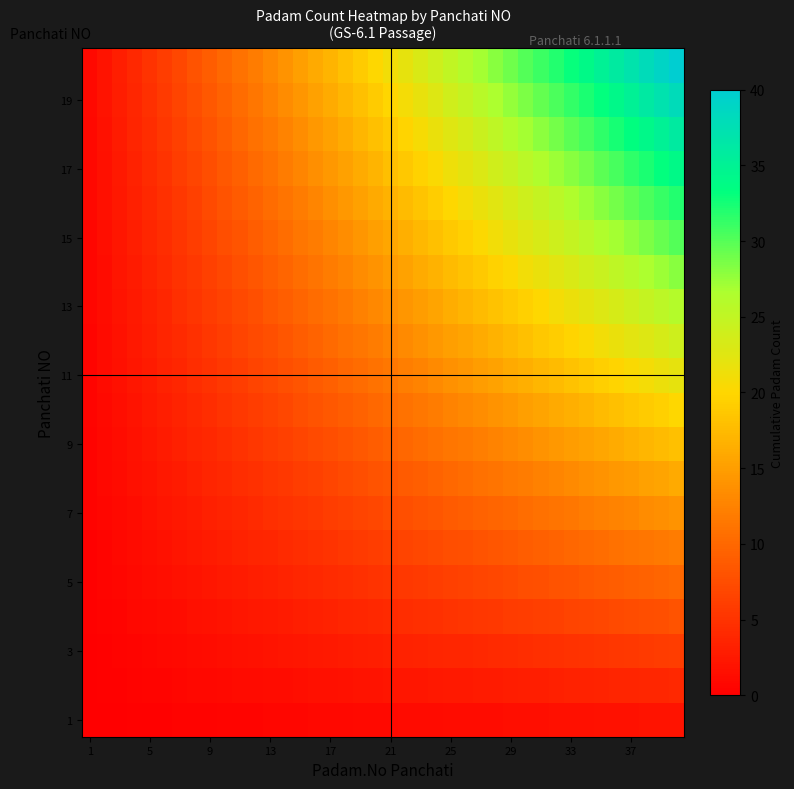

At which category is the sum across all series the highest?

39